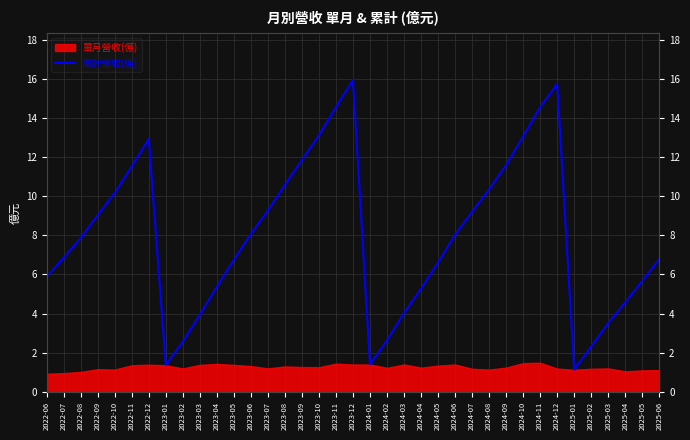

What is the average value?

7.9